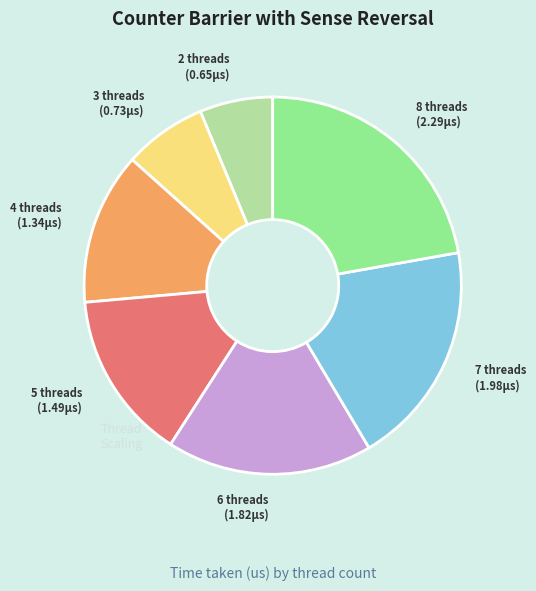

Approximately how many times larger is the value at 3 threads compared to 6 threads?

0.4